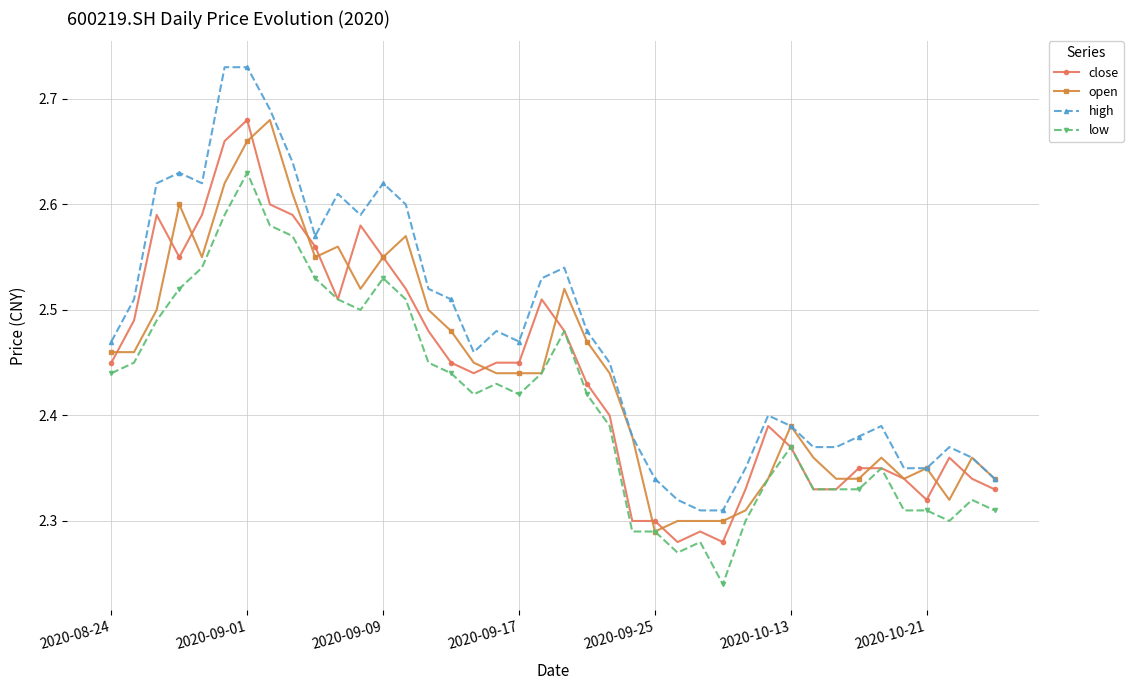

True or false: high and low cross at least once.

False